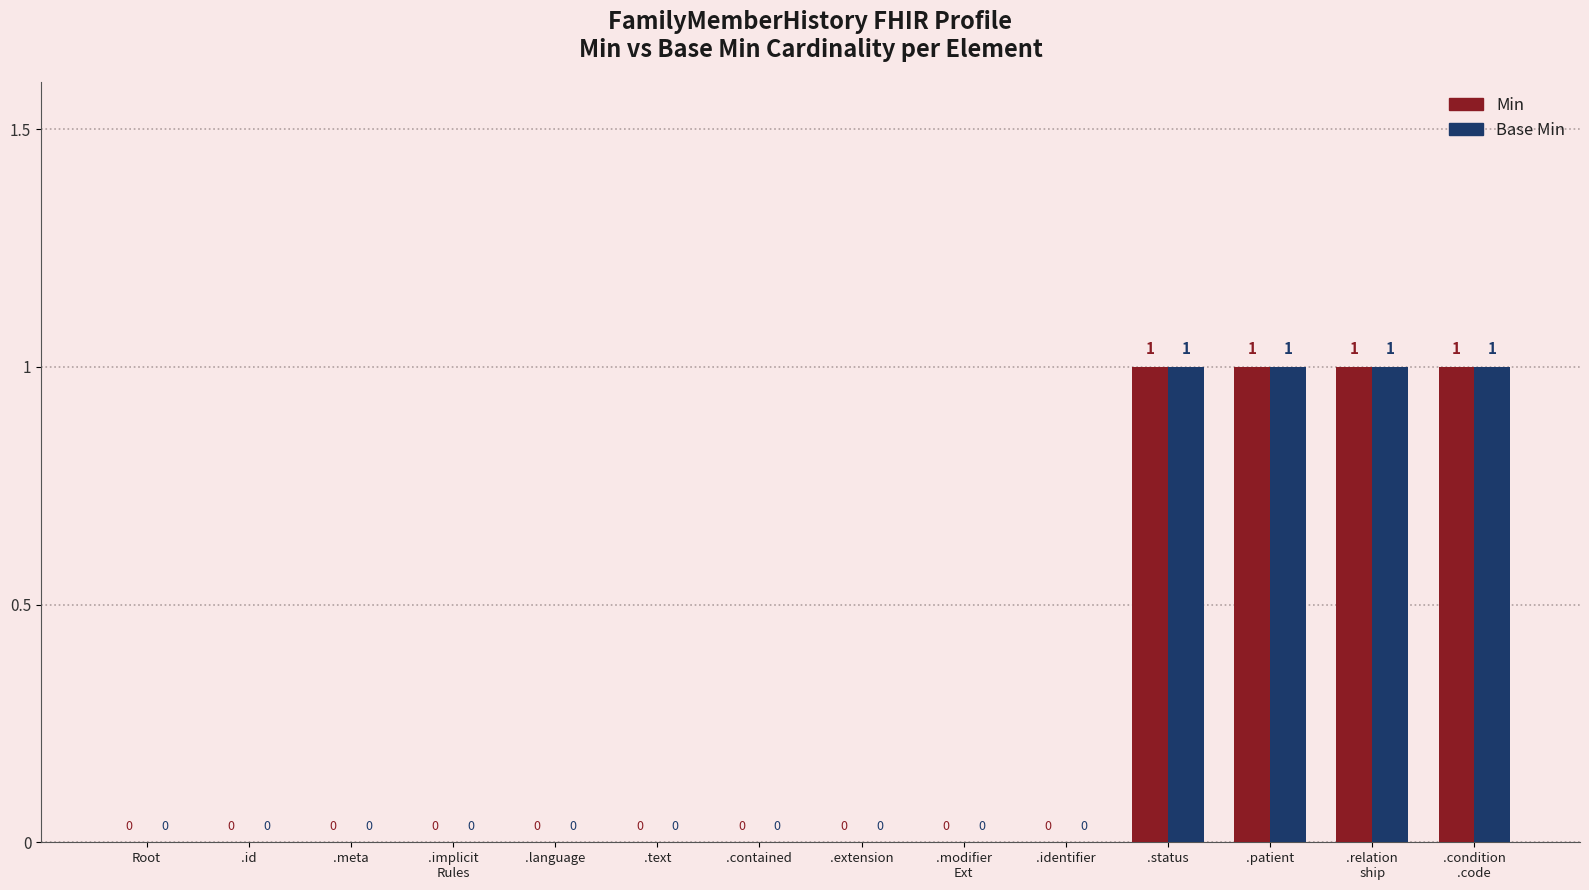

The value of Min at .contained is 0. True or false?

True